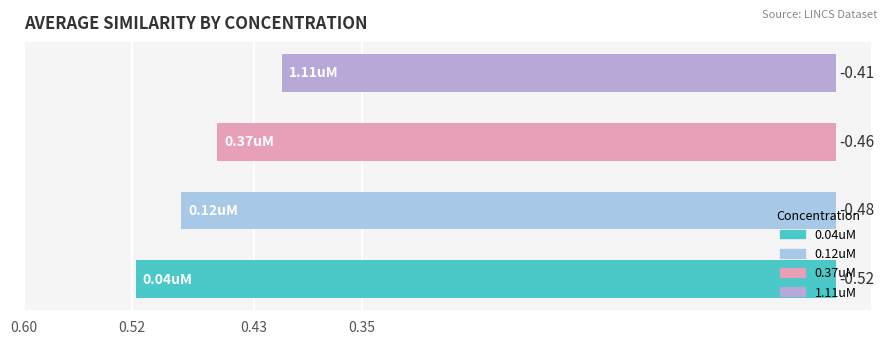

What is the difference between the maximum and minimum values?

0.1